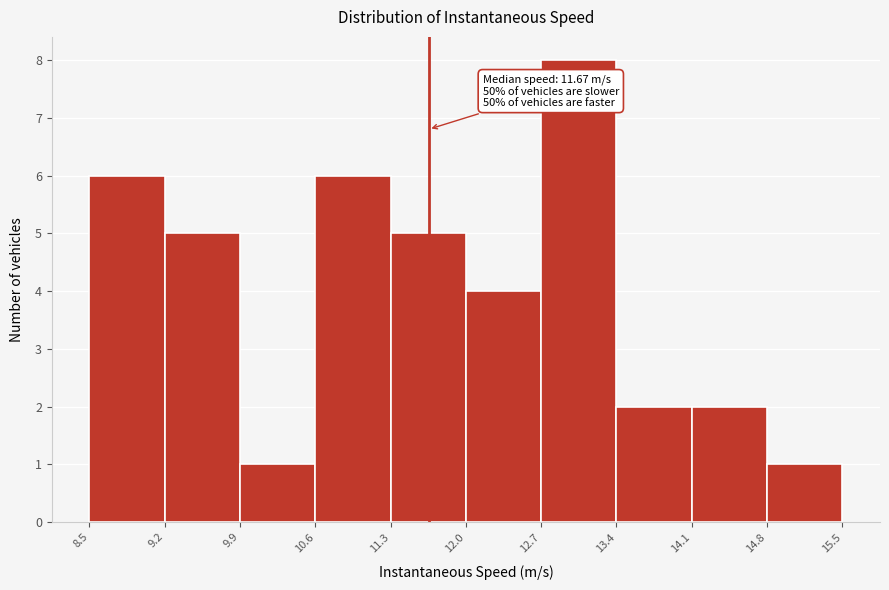

Which range on the x-axis has the tallest bar?

12.7 to 13.4